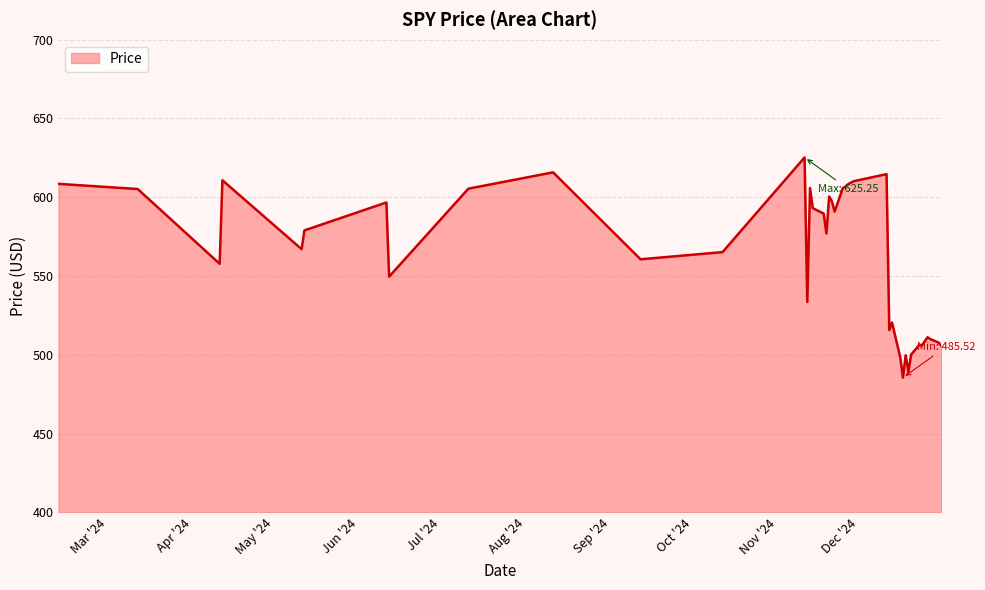

What is the difference between the maximum and minimum values?

139.7